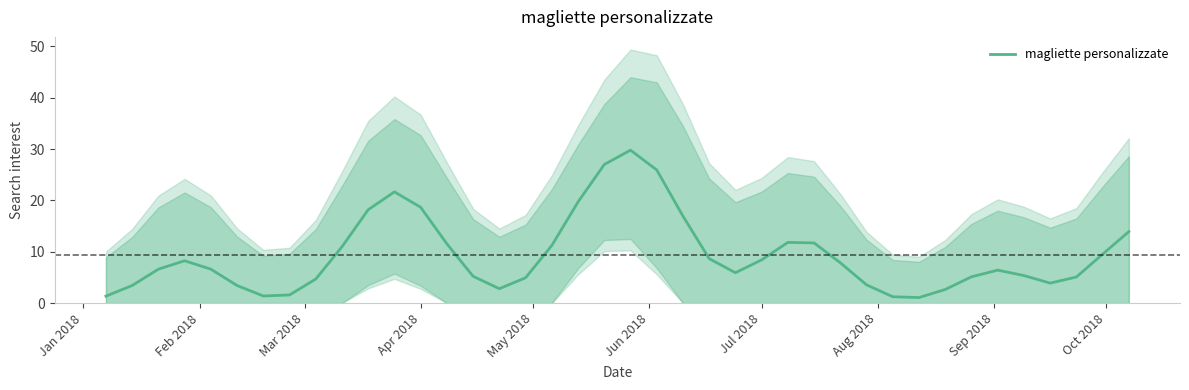

What is the lowest value of the magliette personalizzate series?

1.1